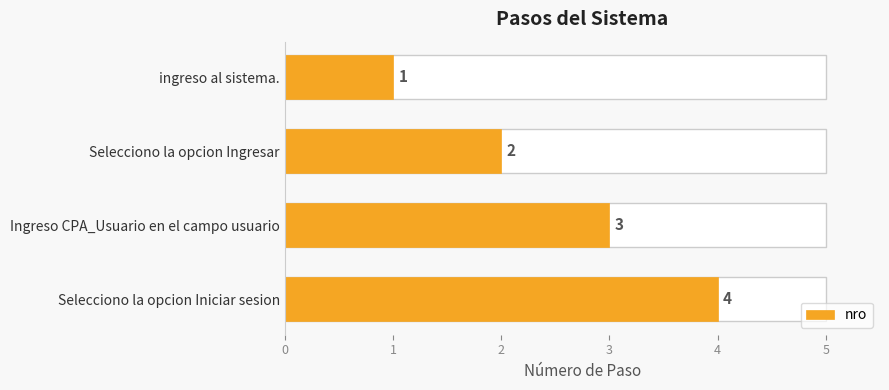

True or false: the data shows 3 at Selecciono la opcion Ingresar.

False